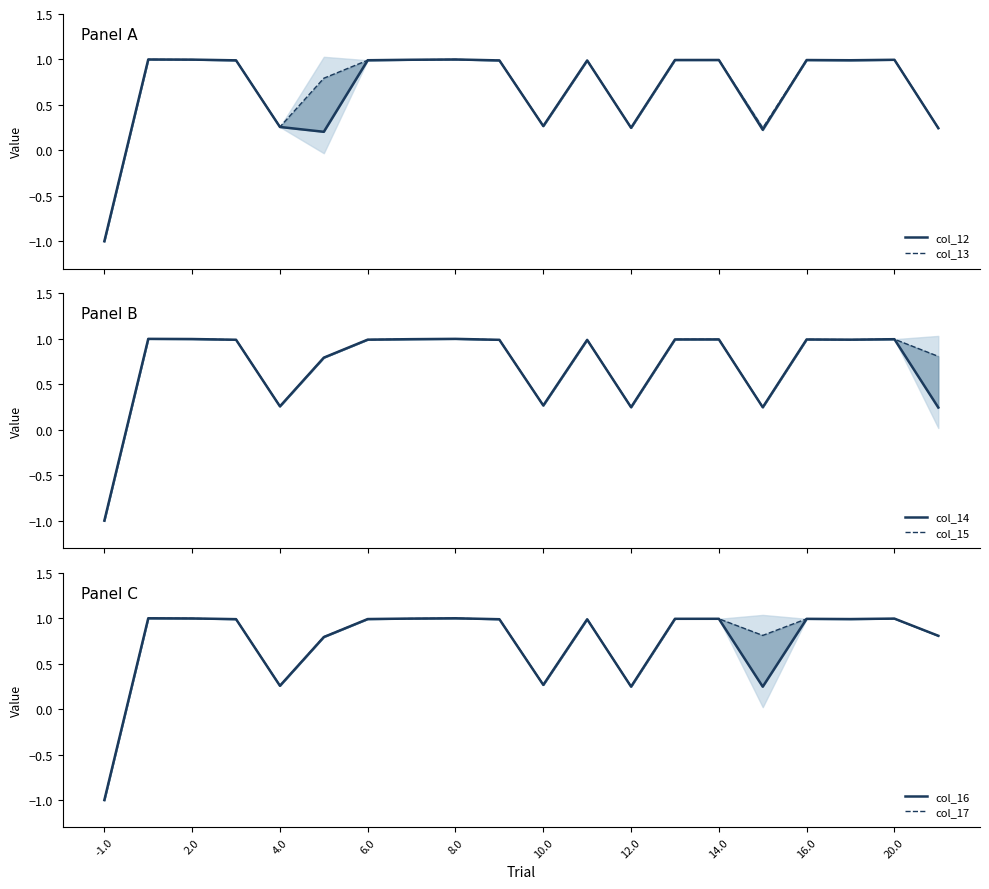

How many lines are shown in the chart?

6